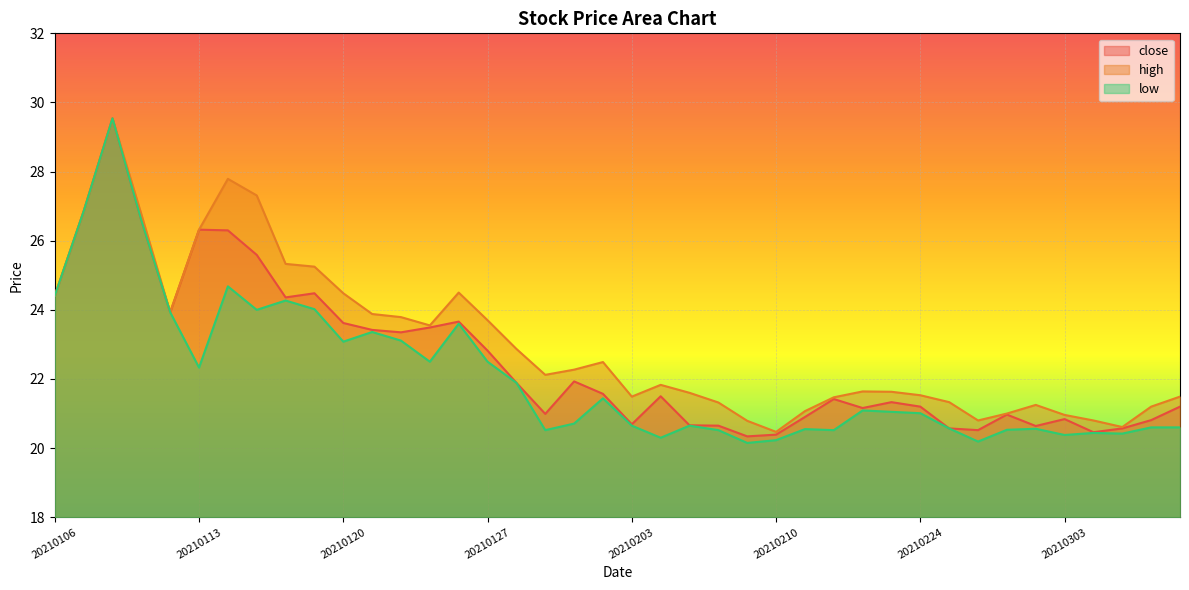

At which label does high first exceed 22?

20210106